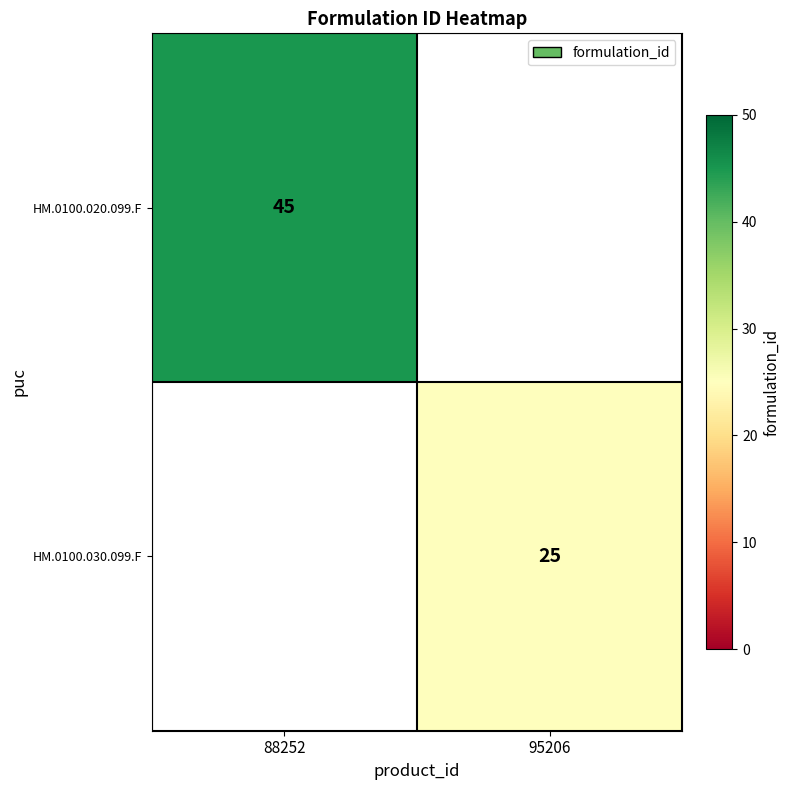

Is it true that HM.0100.030.099.F equals 35 at 95206?

False